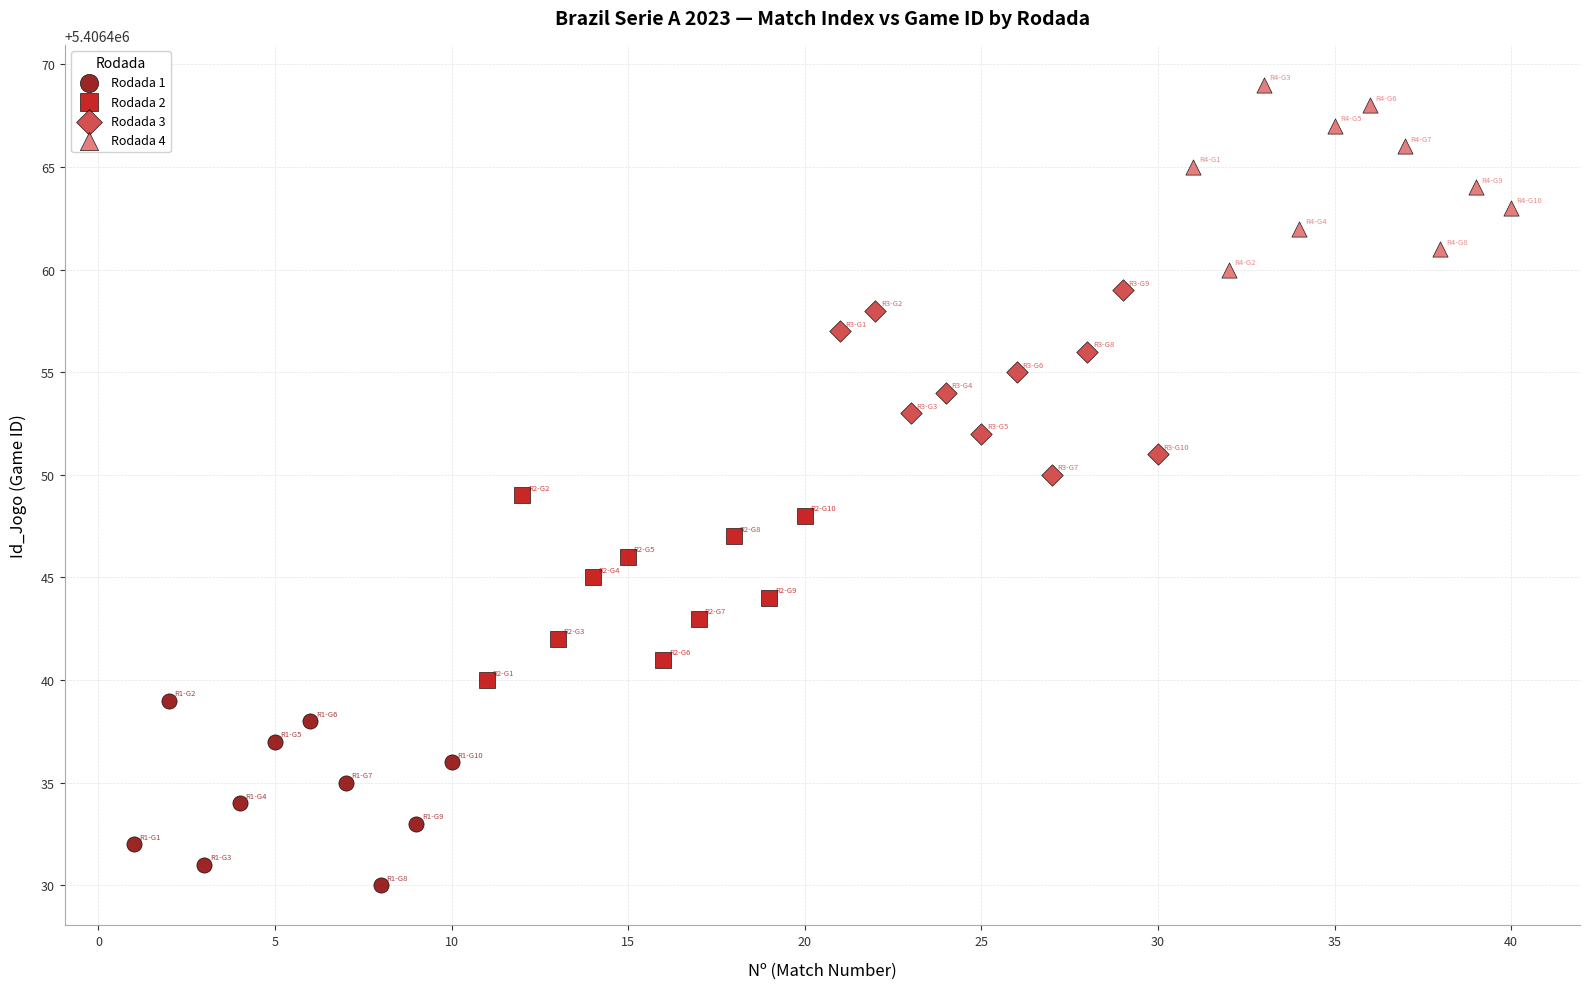

Which series reaches the maximum Y coordinate?

Rodada 4